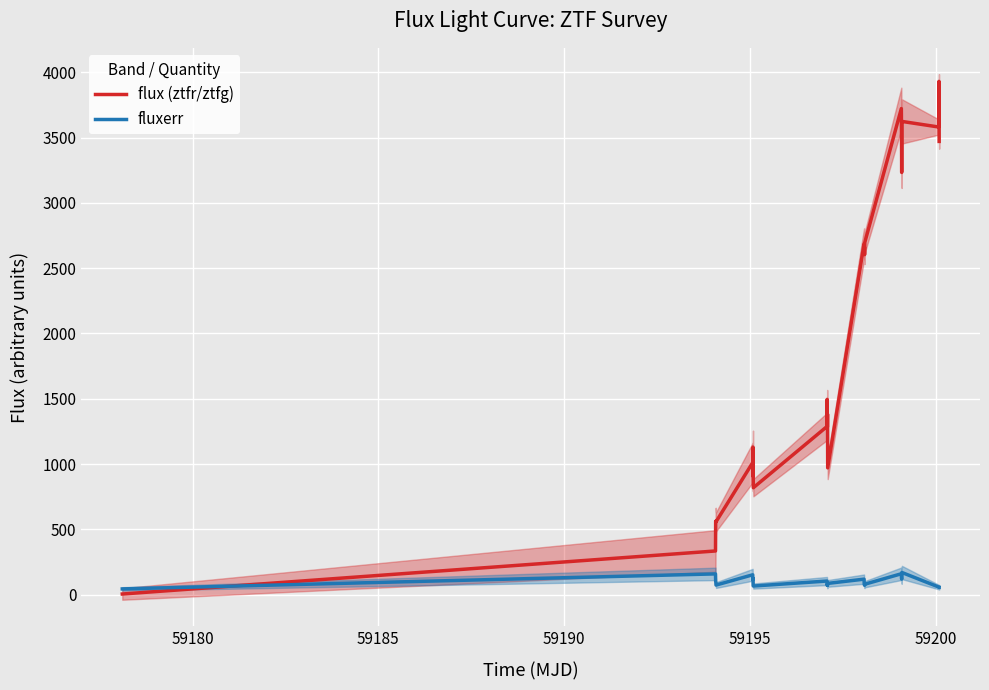

What is the value of the flux (ztfr/ztfg) point at the 19th from the left?

2603.1